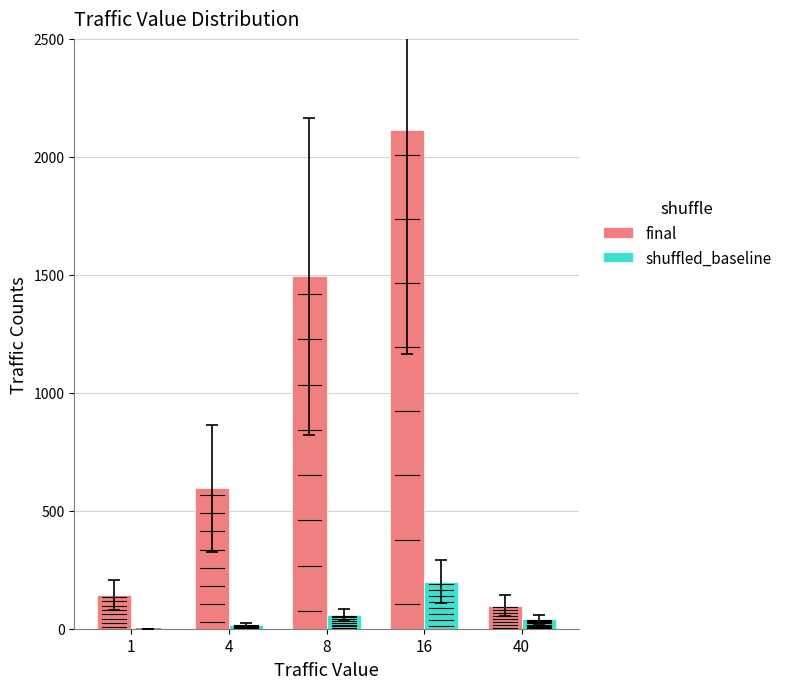

Which series has the widest spread of values?

final